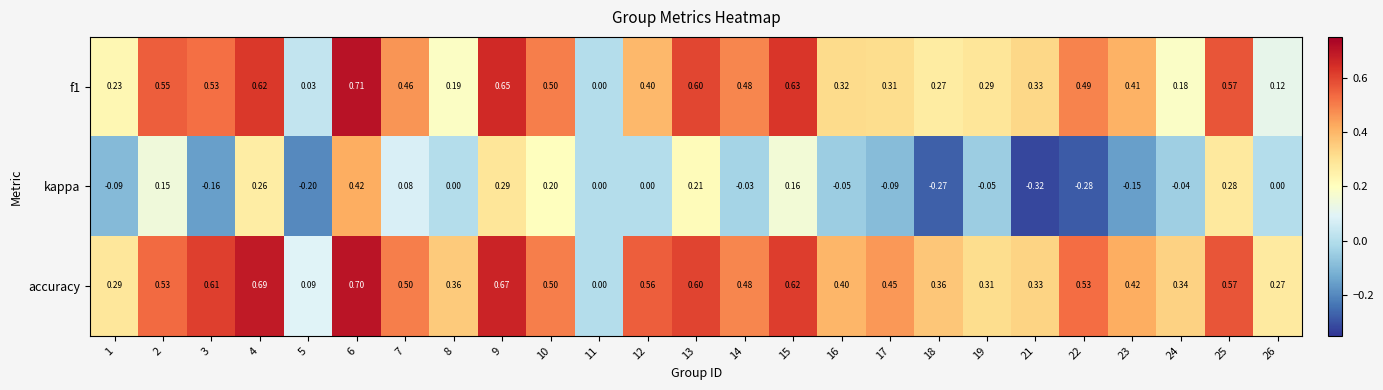

Which series has the largest range (max minus min)?

kappa